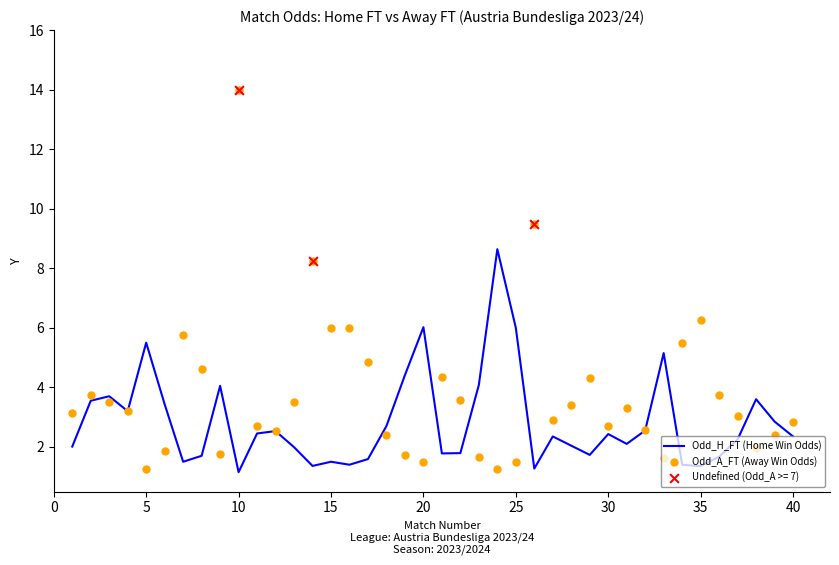

What is the highest value of the Odd_H_FT (Home Win Odds) series?

8.6